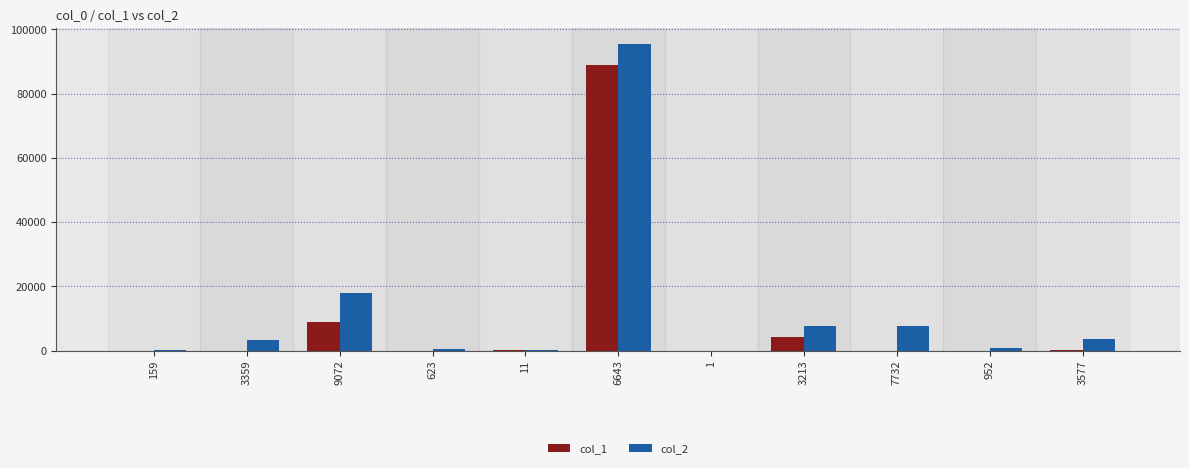

How many categories are shown in the chart?

11